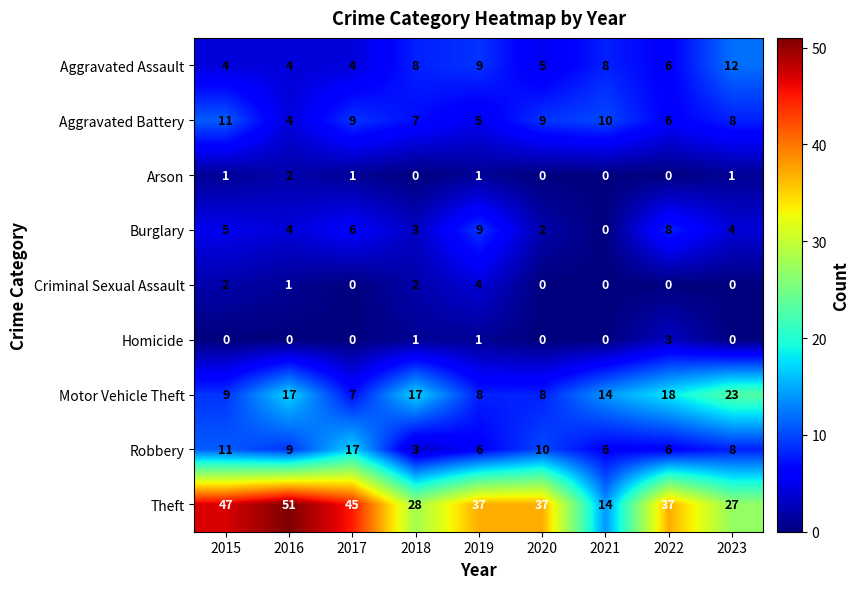

The value of Criminal Sexual Assault at 2020 is -3. True or false?

False